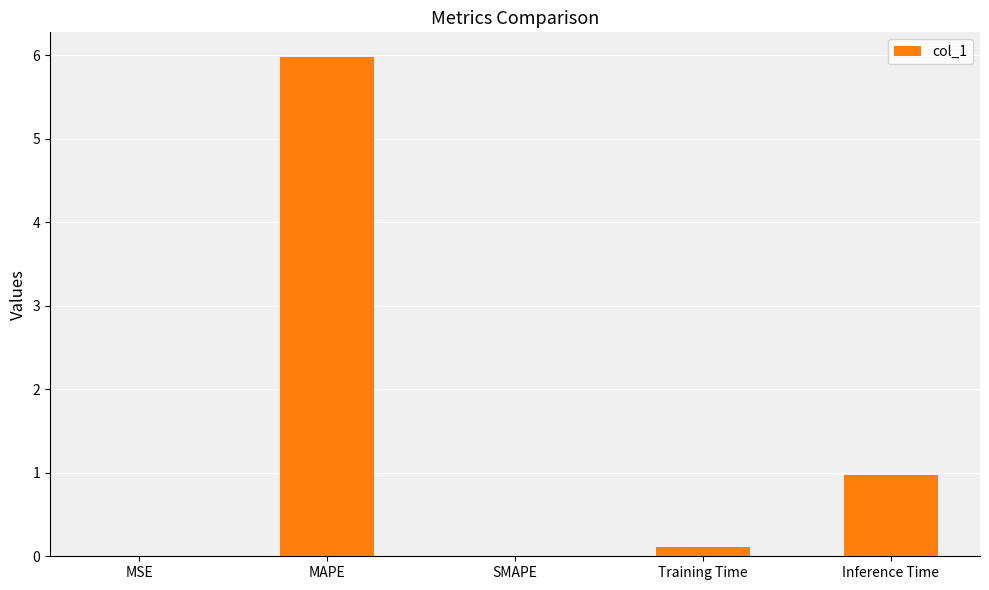

True or false: the data shows 6.0 at MAPE.

True